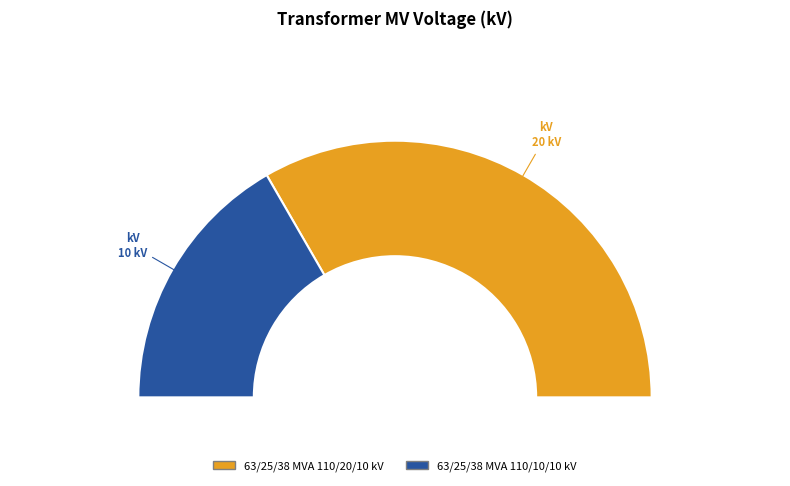

What is the change in value from 63/25/38 MVA 110/20/10 kV to 63/25/38 MVA 110/10/10 kV?

-10